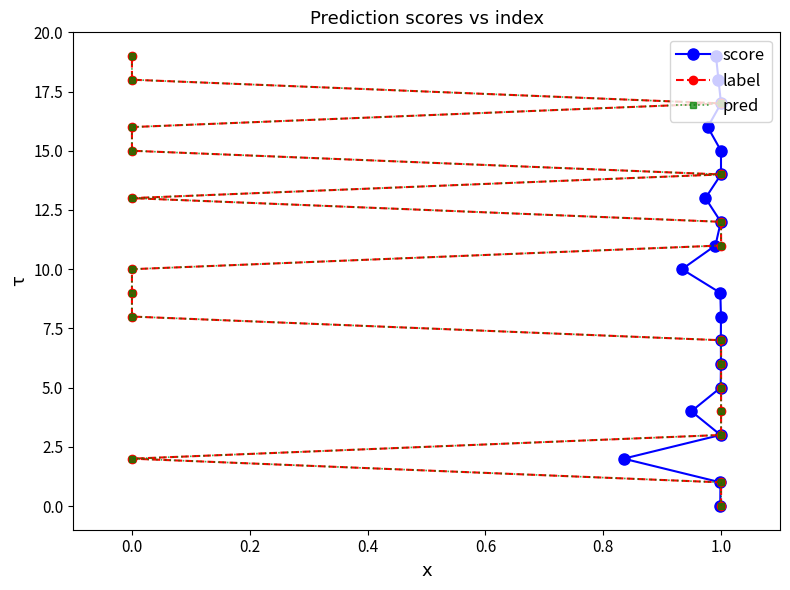

Where does the label series first go above 10?

1.0